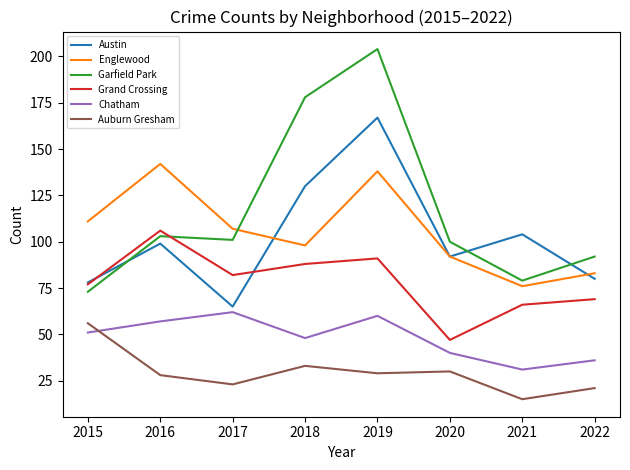

What is the spread (max minus min) of values at 2021?

89